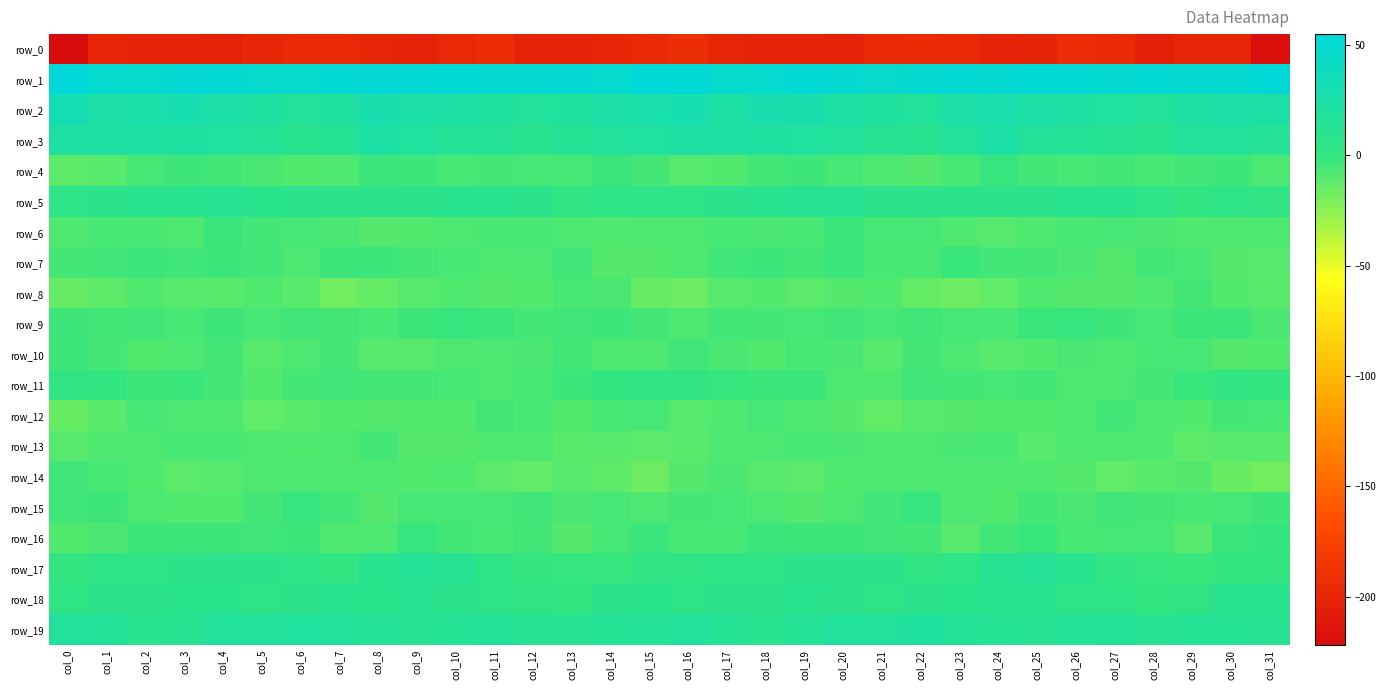

Is it true that row_13 equals -13.5 at col_7?

False